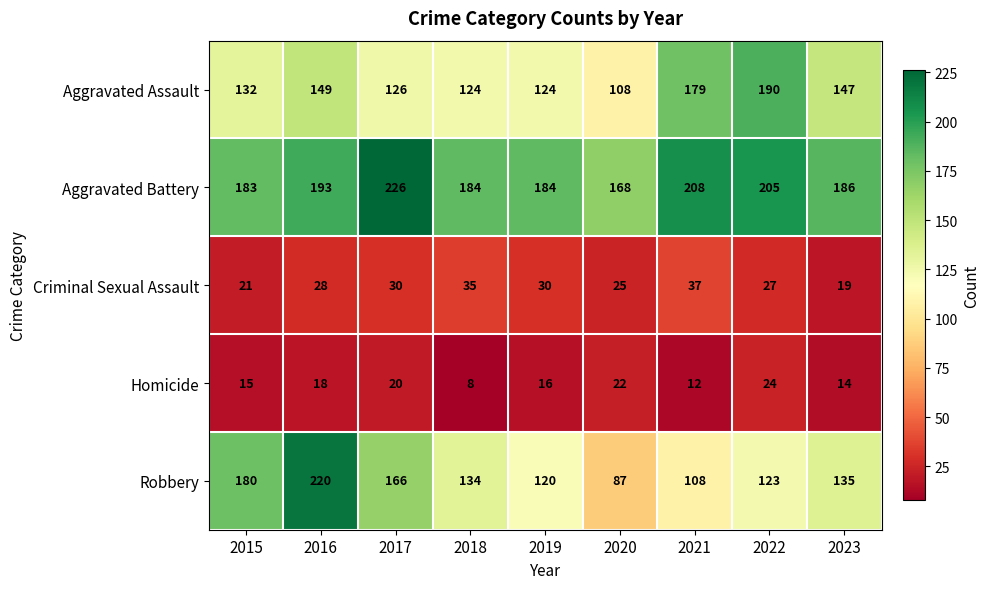

Count the number of categories in the chart.

9